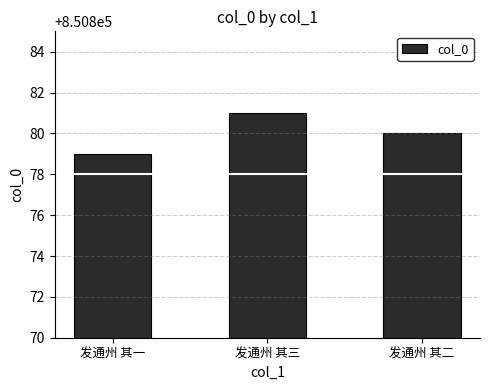

Rank the categories by value from lowest to highest.

发通州 其一, 发通州 其二, 发通州 其三